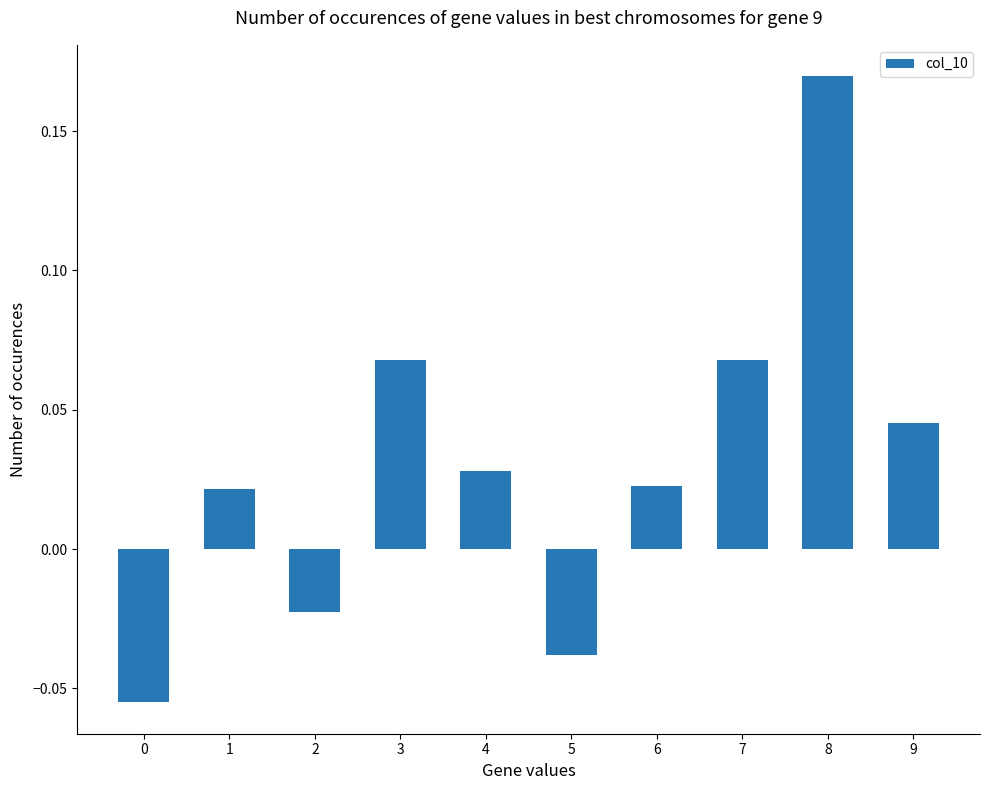

Which category has the highest value across all series?

8